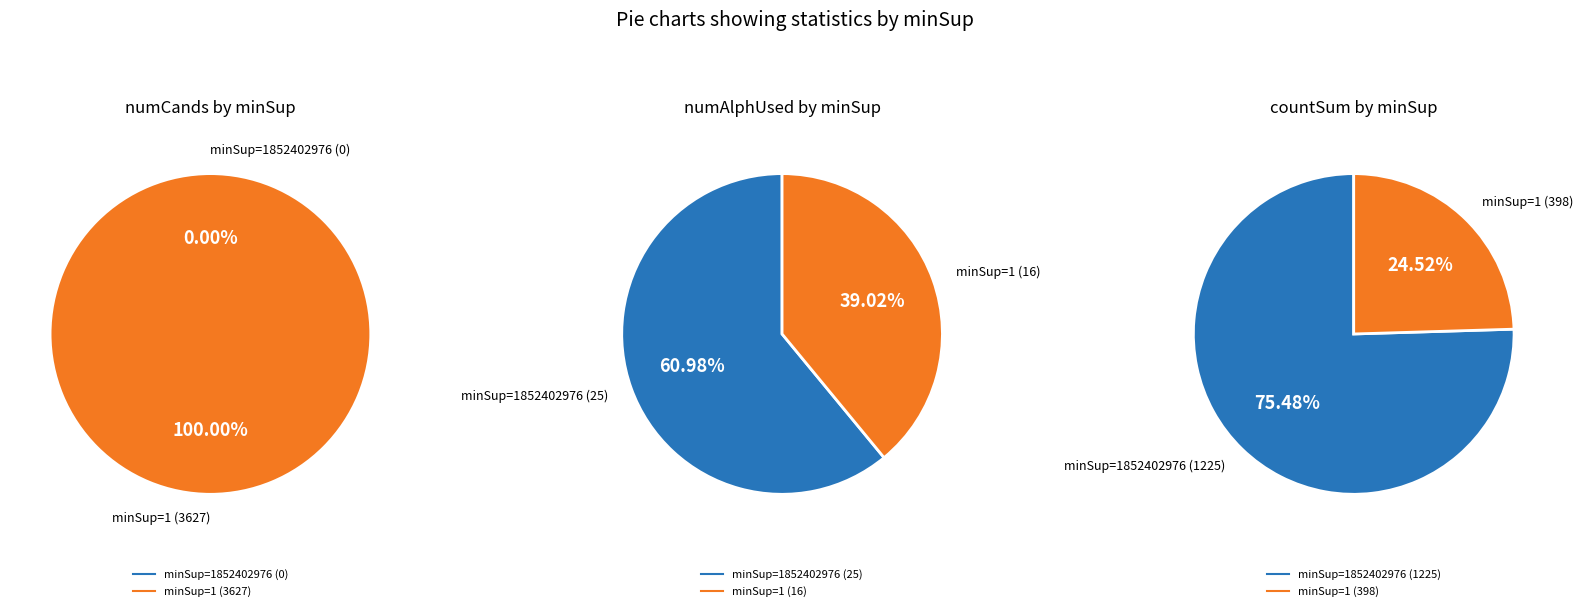

What is the majority slice?

1